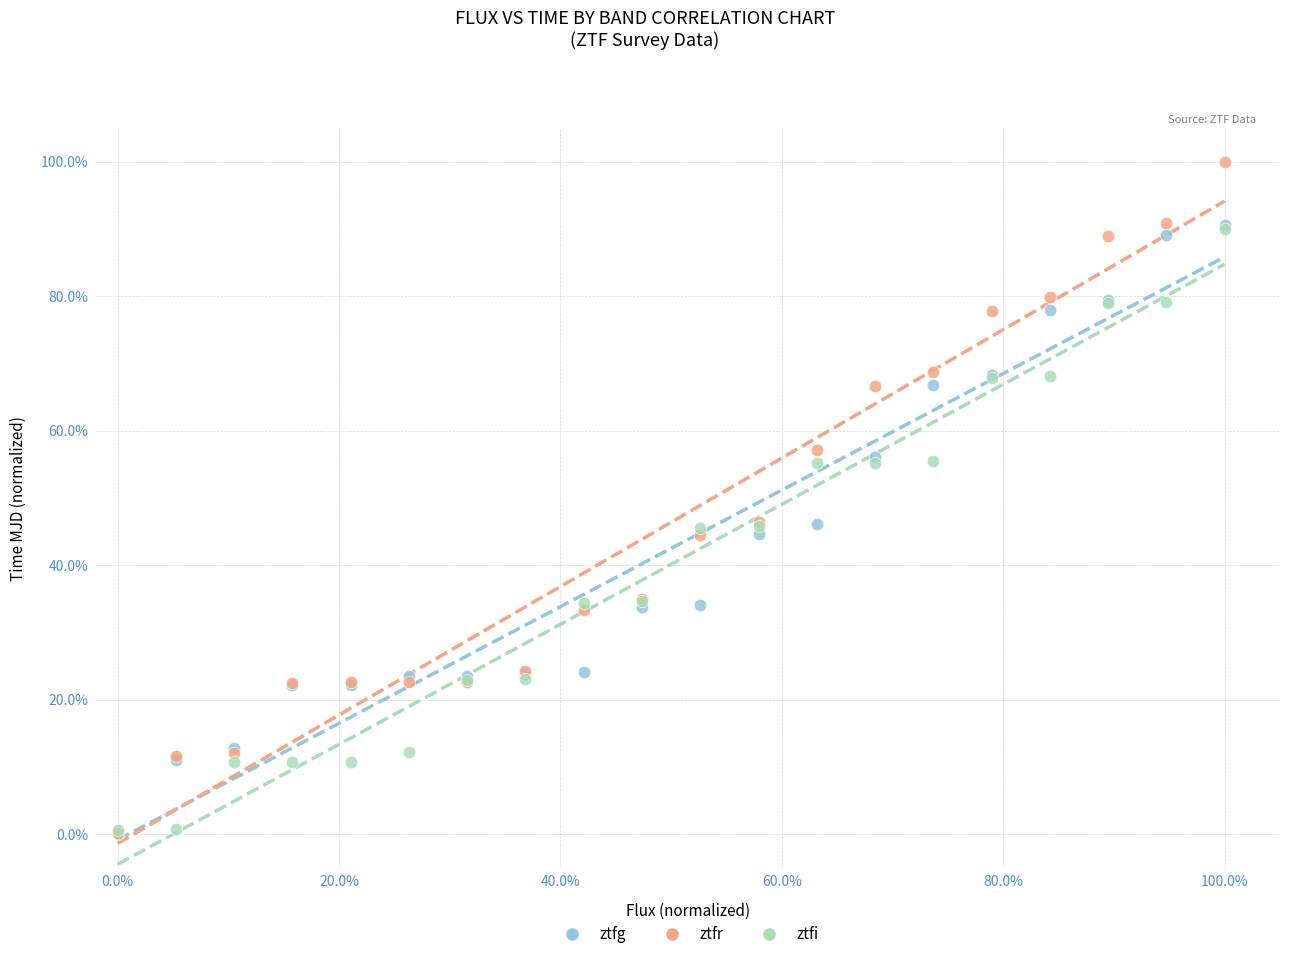

Which series reaches the maximum Y coordinate?

ztfr